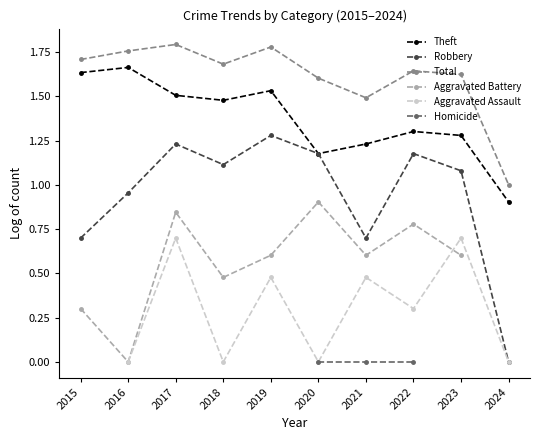

True or false: Total and Robbery intersect in this chart.

False